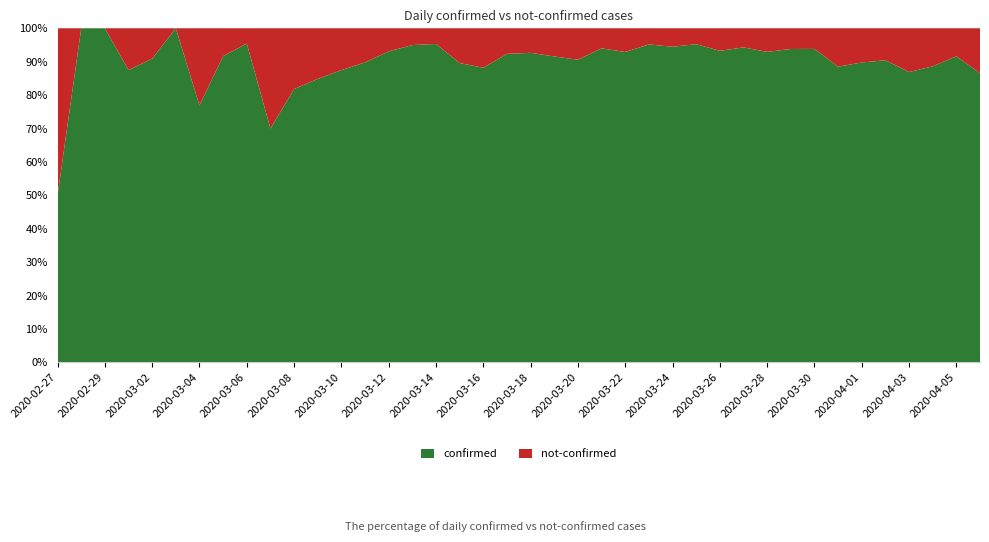

Reading left to right, what are all the values shown in this chart?

confirmed: 2020-02-27=2	2020-02-28=4	2020-02-29=1	2020-03-01=7	2020-03-02=10	2020-03-03=8	2020-03-04=10	2020-03-05=11	2020-03-06=21	2020-03-07=7	2020-03-08=18	2020-03-09=28	2020-03-10=28	2020-03-11=44	2020-03-12=54	2020-03-13=76	2020-03-14=61	2020-03-15=69	2020-03-16=142	2020-03-17=145	2020-03-18=177	2020-03-19=261	2020-03-20=241	2020-03-21=204	2020-03-22=236	2020-03-23=454	2020-03-24=428	2020-03-25=442	2020-03-26=443	2020-03-27=562	2020-03-28=303	2020-03-29=258	2020-03-30=442	2020-03-31=309	2020-04-01=316	2020-04-02=350	2020-04-03=339	2020-04-04=187	2020-04-05=230	2020-04-06=329
not-confirmed: 2020-02-27=2	2020-02-28=0	2020-02-29=0	2020-03-01=1	2020-03-02=1	2020-03-03=0	2020-03-04=3	2020-03-05=1	2020-03-06=1	2020-03-07=3	2020-03-08=4	2020-03-09=5	2020-03-10=4	2020-03-11=5	2020-03-12=4	2020-03-13=4	2020-03-14=3	2020-03-15=8	2020-03-16=19	2020-03-17=12	2020-03-18=14	2020-03-19=24	2020-03-20=25	2020-03-21=13	2020-03-22=18	2020-03-23=23	2020-03-24=25	2020-03-25=22	2020-03-26=32	2020-03-27=34	2020-03-28=23	2020-03-29=17	2020-03-30=29	2020-03-31=40	2020-04-01=36	2020-04-02=37	2020-04-03=51	2020-04-04=24	2020-04-05=21	2020-04-06=51